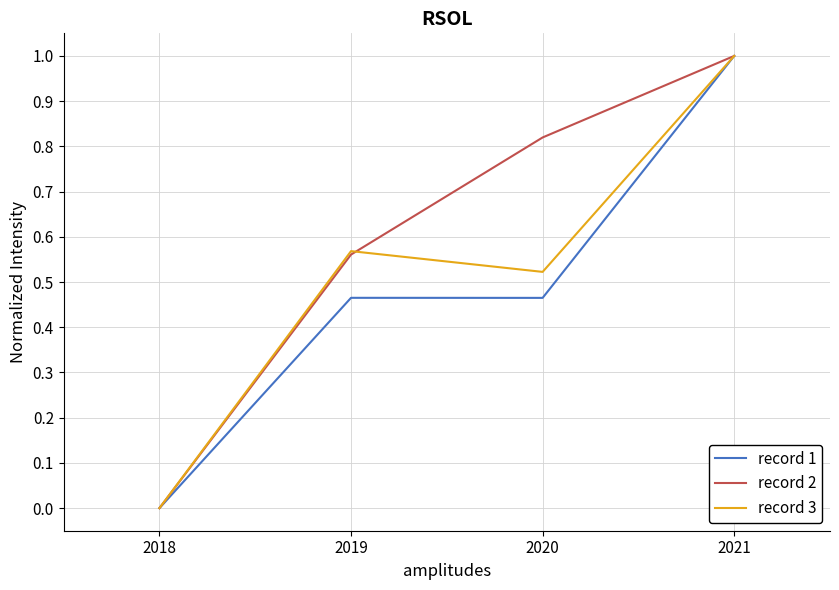

How many values in record 1 are above zero?

3